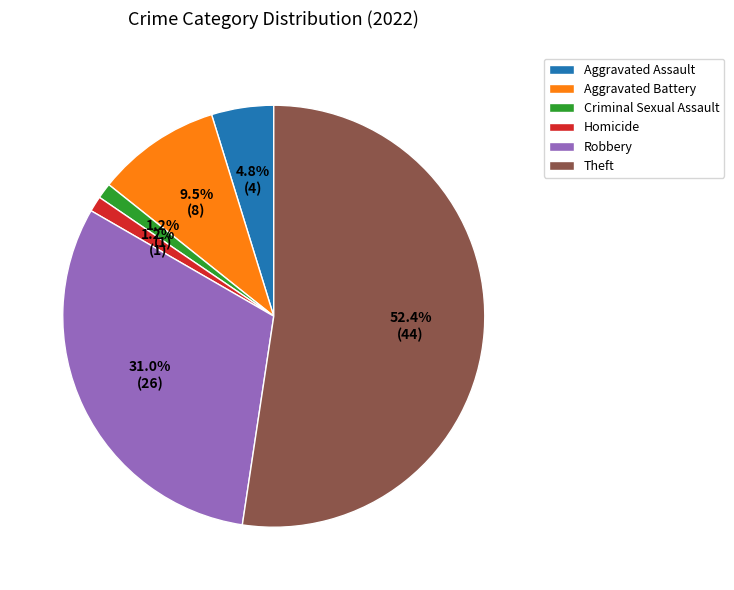

Between Aggravated Battery and Criminal Sexual Assault, which is larger?

Aggravated Battery